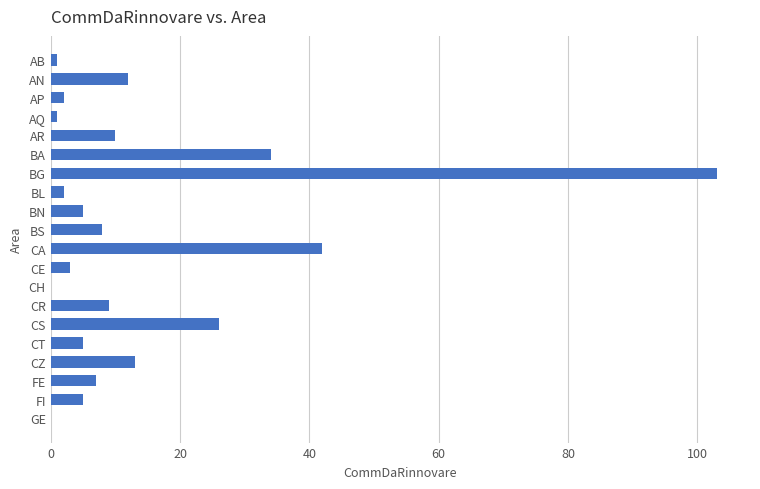

Between BS and BA, which is larger?

BA